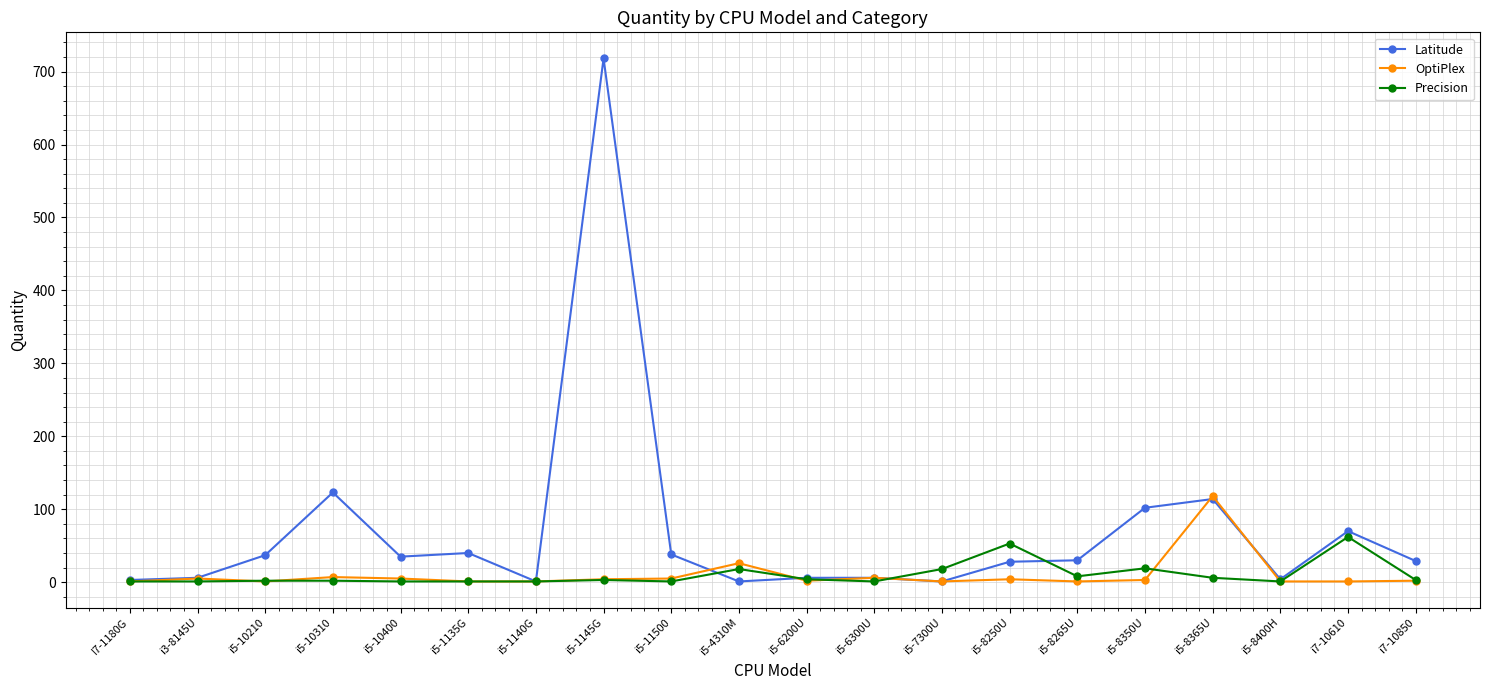

After their last crossing, which series has the higher values: Precision or Latitude?

Latitude